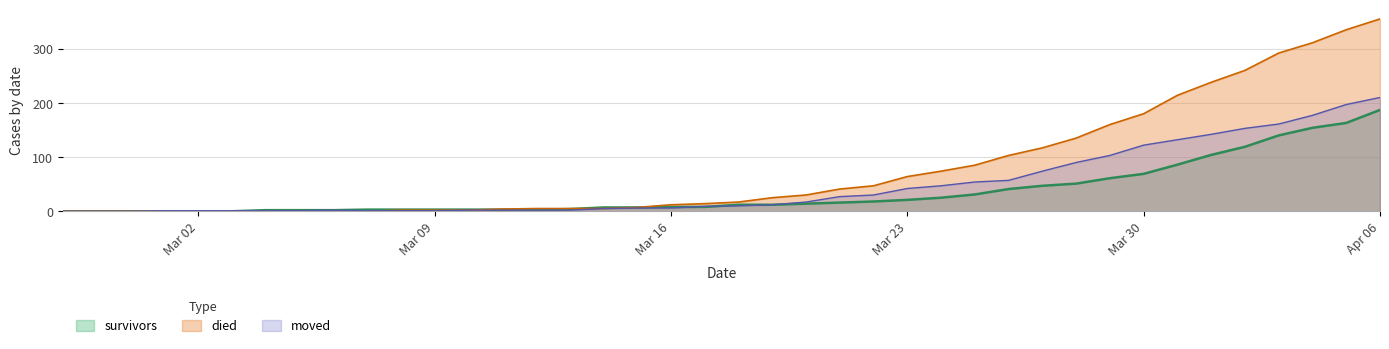

What is the approximate value of moved at 2020-03-22, to the nearest 50?

50